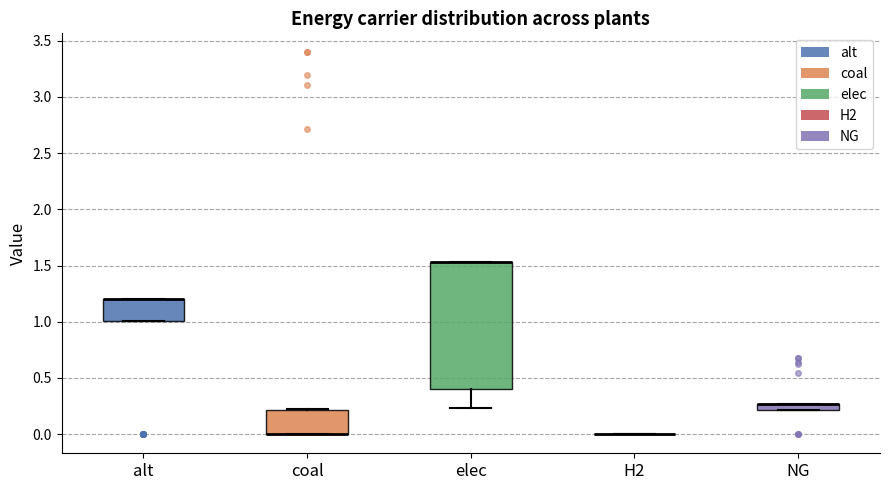

Which box is the tallest, from its lower edge to its upper edge?

elec